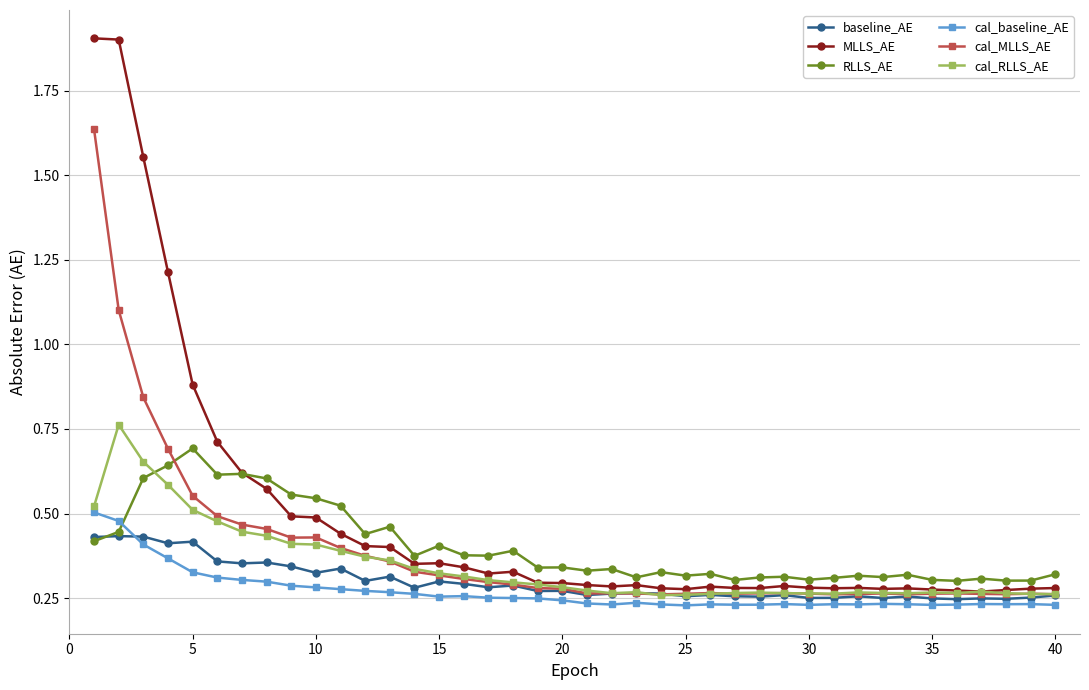

True or false: RLLS_AE has more than 0 interior local peaks.

True